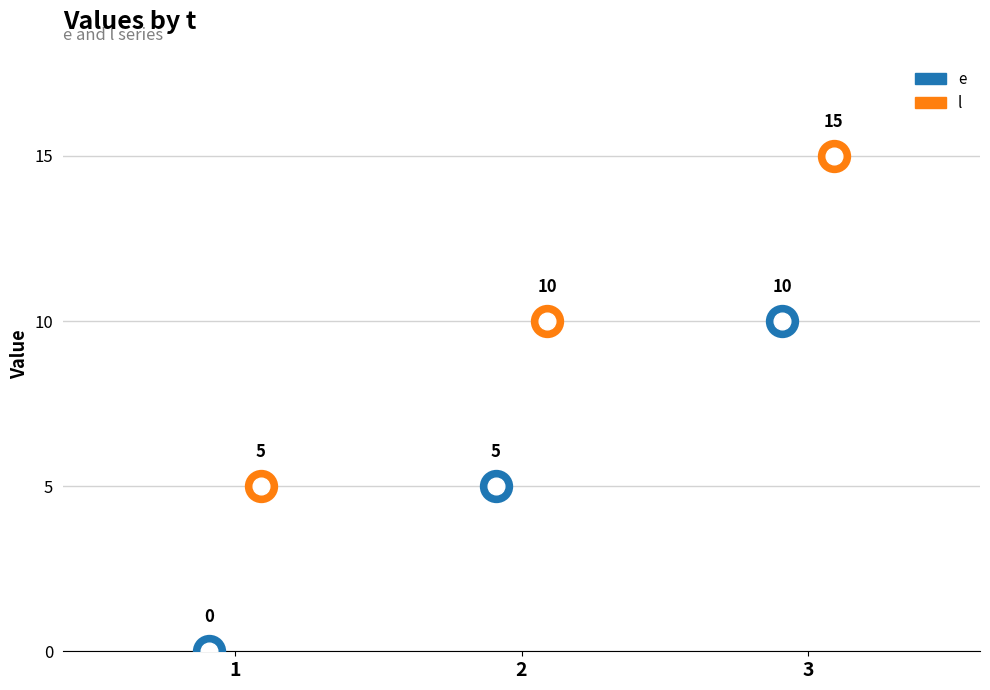

How many data points in l are above 10?

1